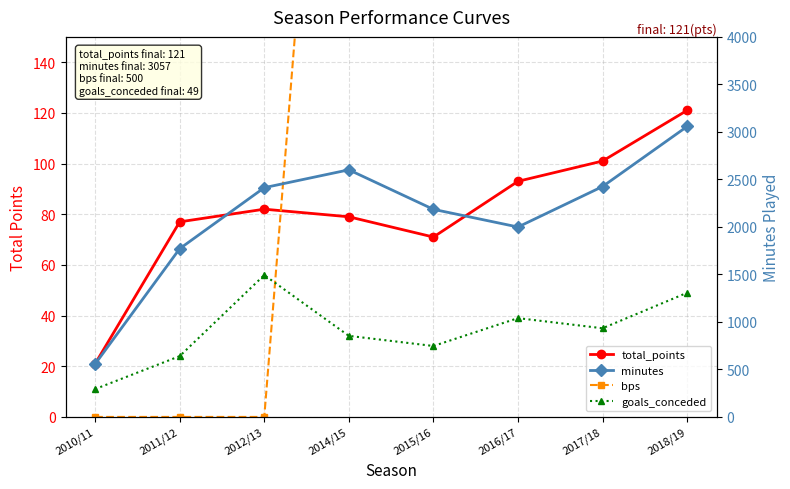

Is it true that total_points equals 129 at 2012/13?

False